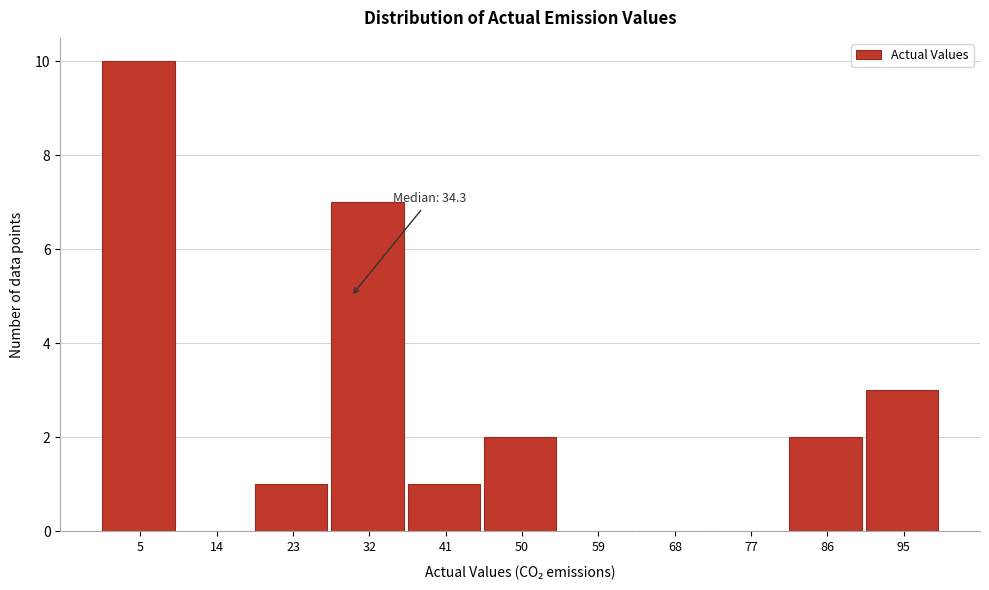

Reading left to right, list all the values displayed in this chart.

5=10	14=0	23=1	32=7	41=1	50=2	59=0	68=0	77=0	86=2	95=3